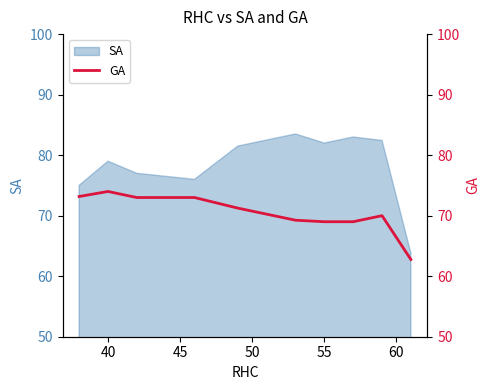

Count the number of categories in the chart.

10